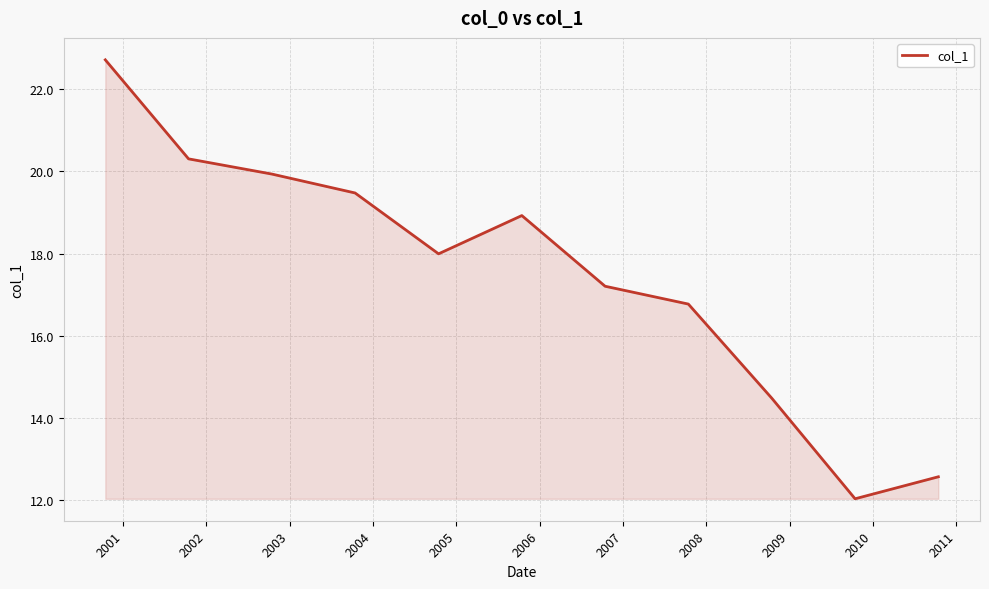

What is the smallest value displayed?

12.0